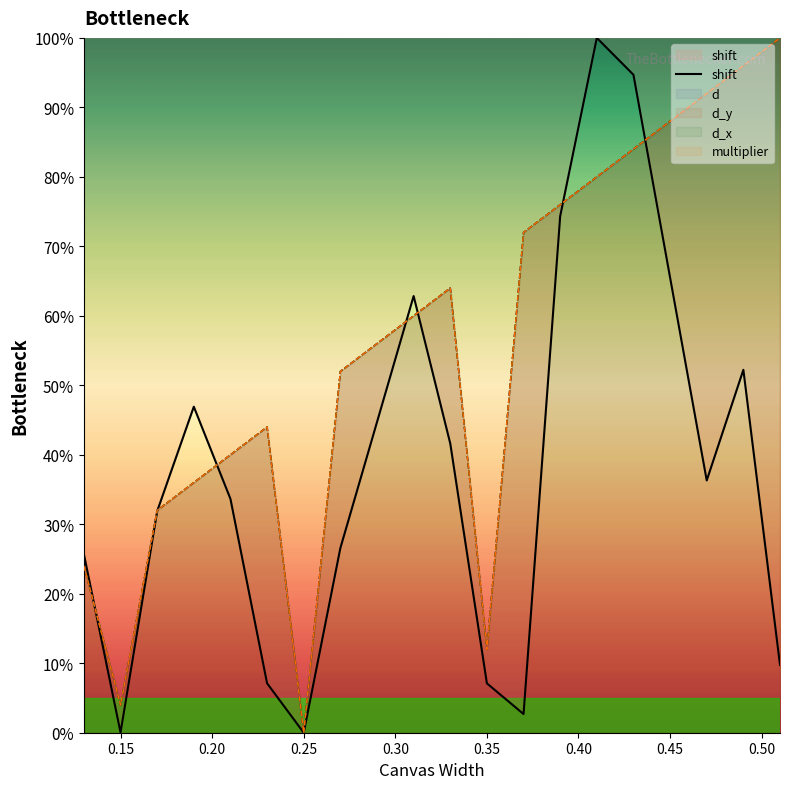

What is the value of the 4th point from the left?

46.9